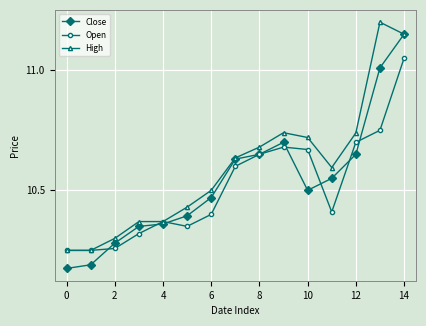

Which series has the largest total across all categories?

High